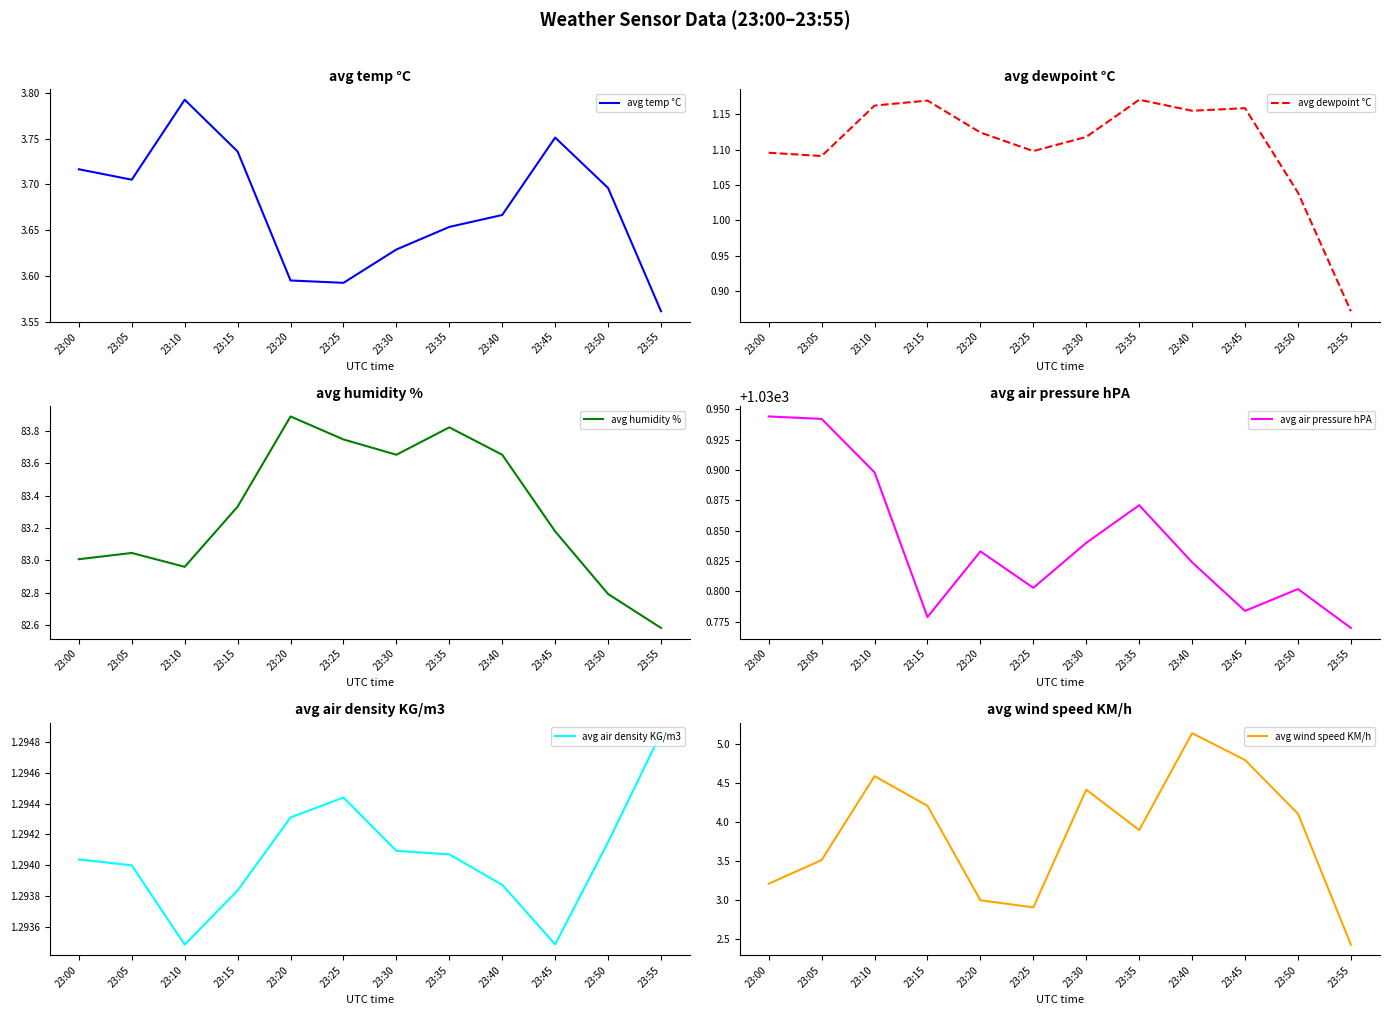

How many lines are shown in the chart?

6